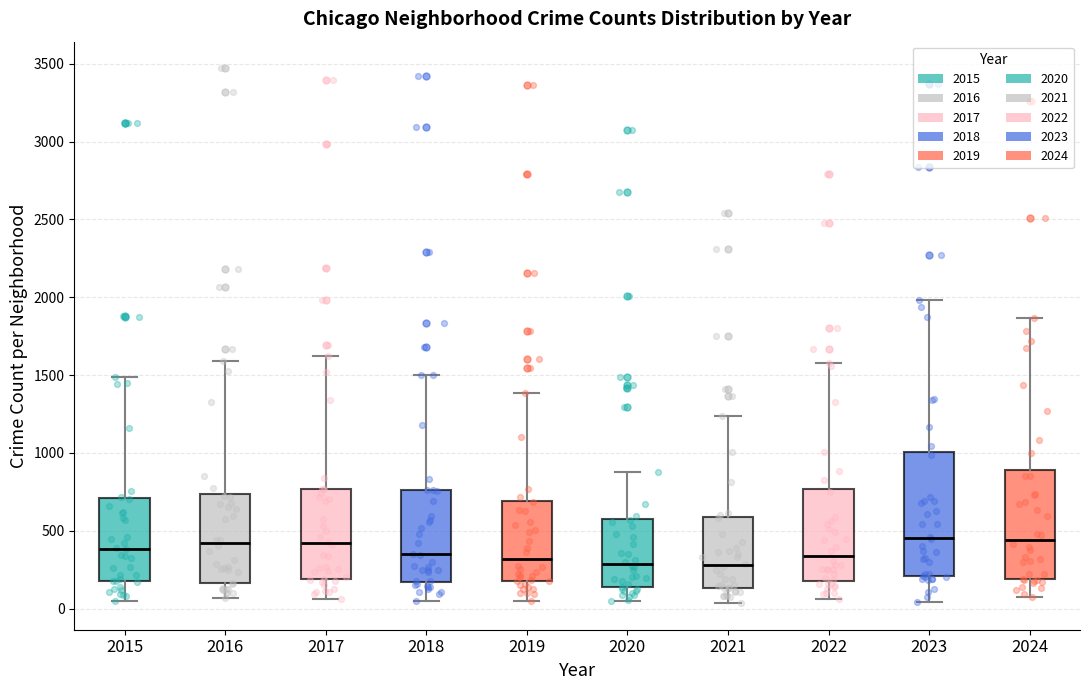

Which box is the tallest, from its lower edge to its upper edge?

2023